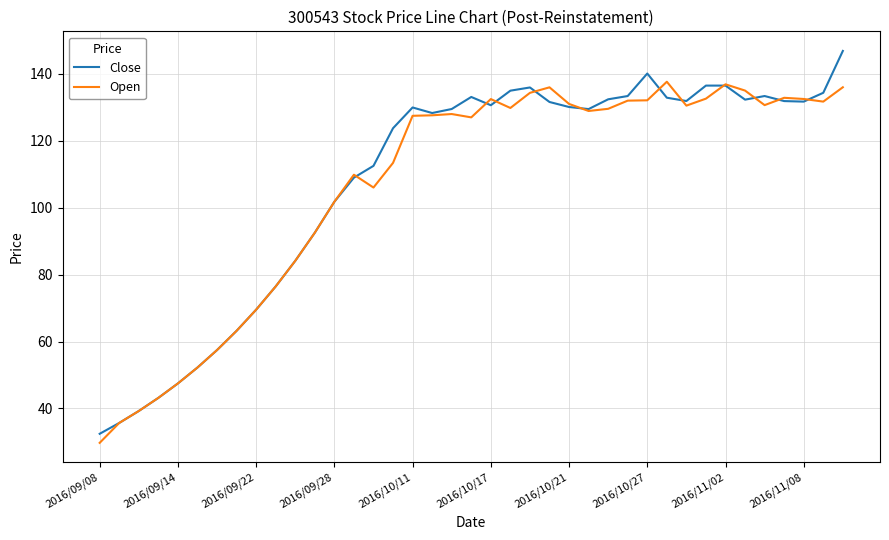

Which series has the widest spread of values?

Close